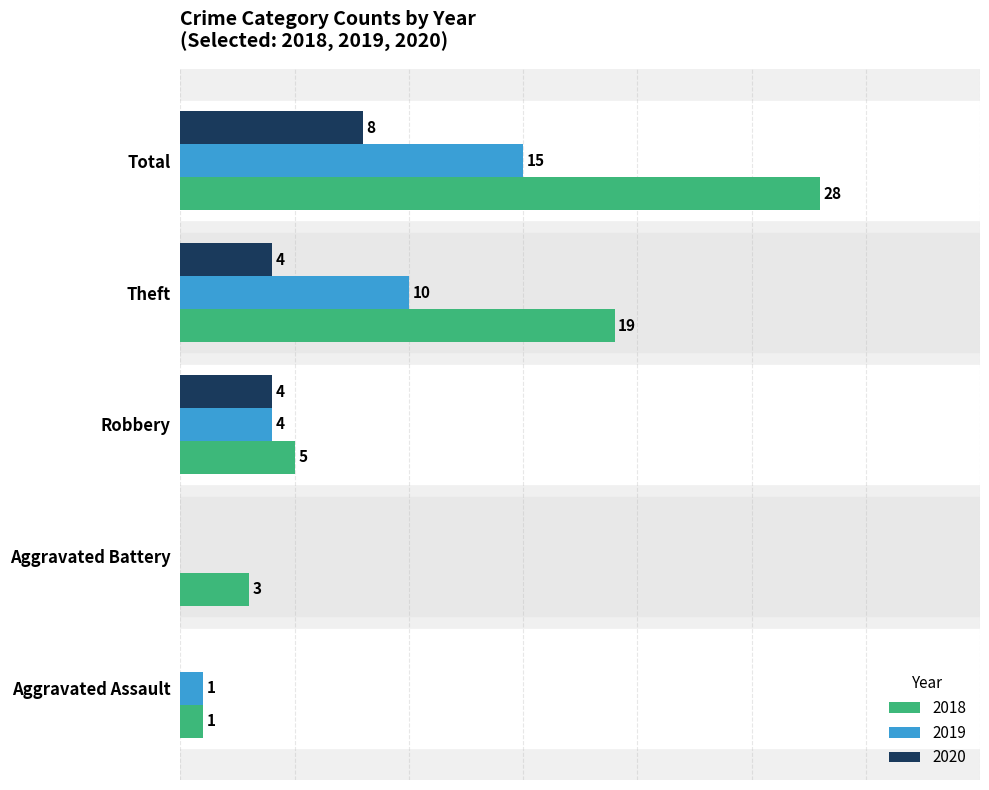

At which category does the chart reach its peak across all series?

Total